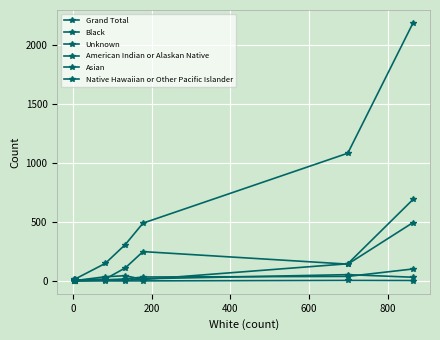

How many lines are shown in the chart?

6